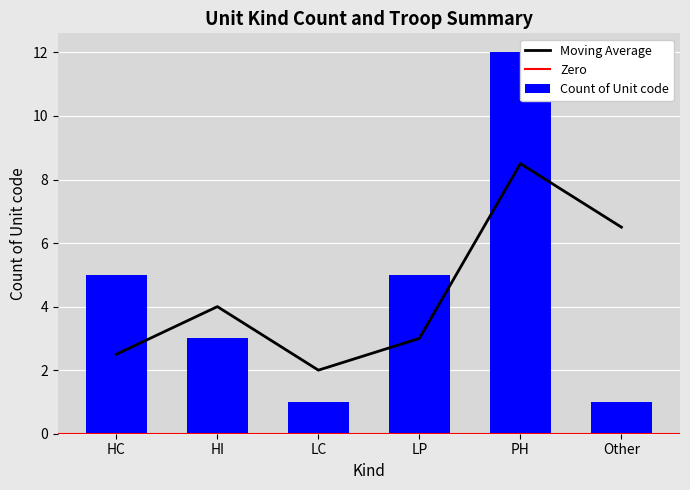

Which category has the lowest value across all series?

LC